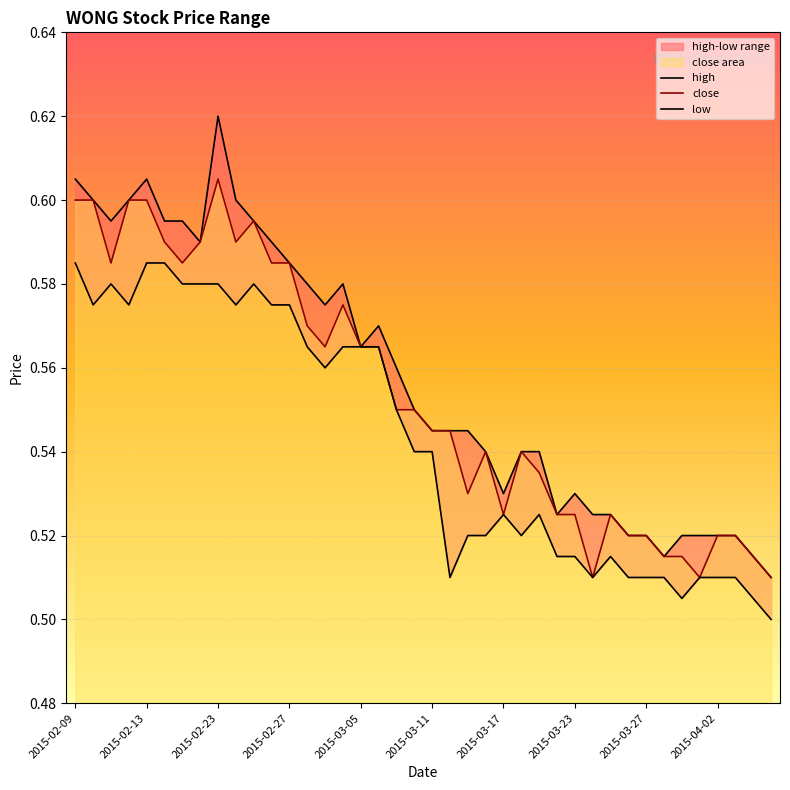

True or false: low and close intersect in this chart.

False